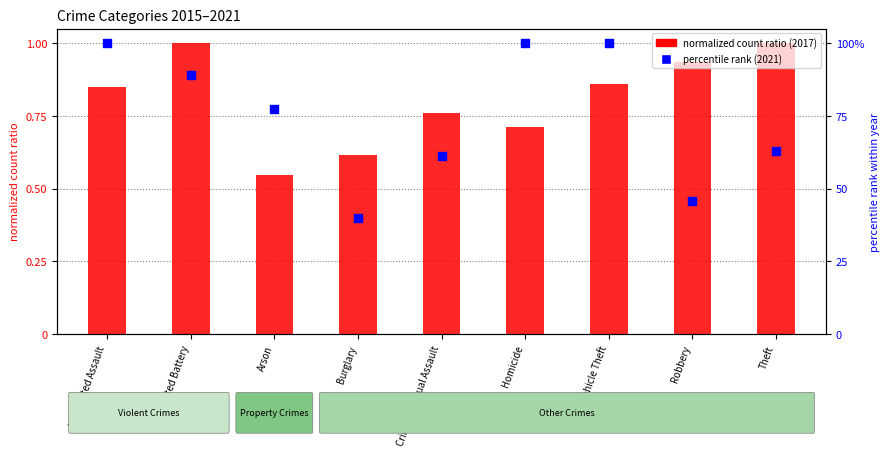

Which series has the widest spread of Y values?

percentile rank within year